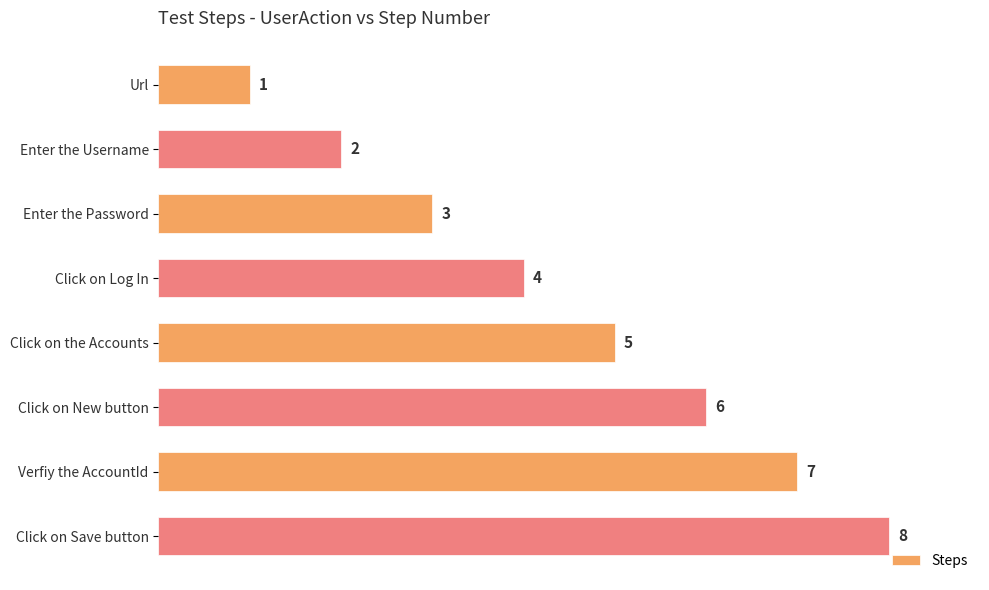

List the labels in order of value, largest first.

Click on Save button, Verfiy the AccountId, Click on New button, Click on the Accounts, Click on Log In, Enter the Password, Enter the Username, Url